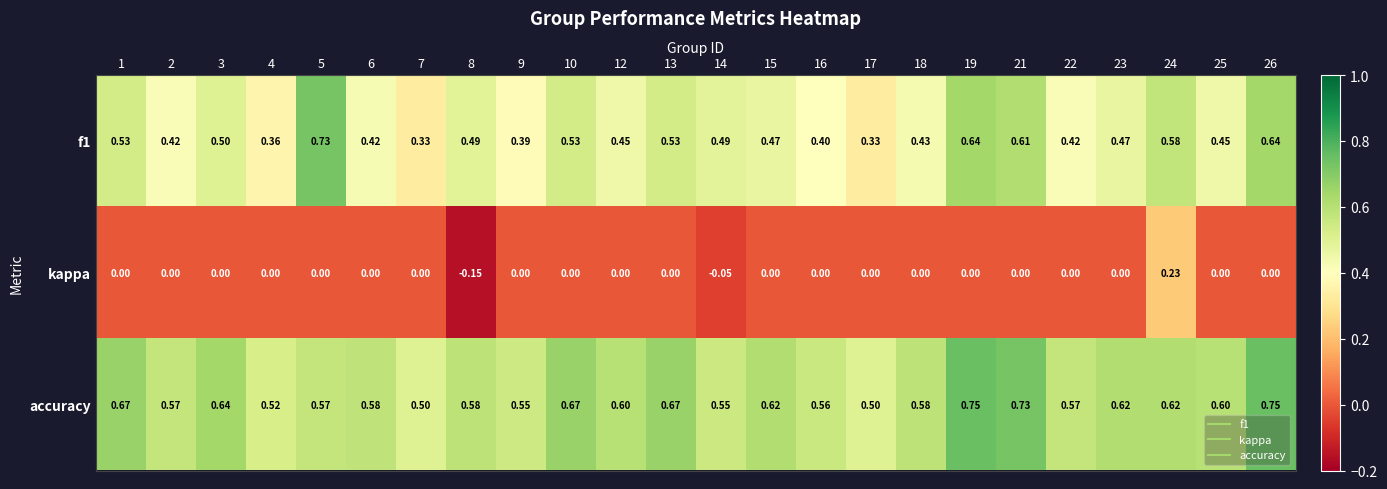

Is the value of f1 at 14 greater than the value of kappa at 10?

Yes